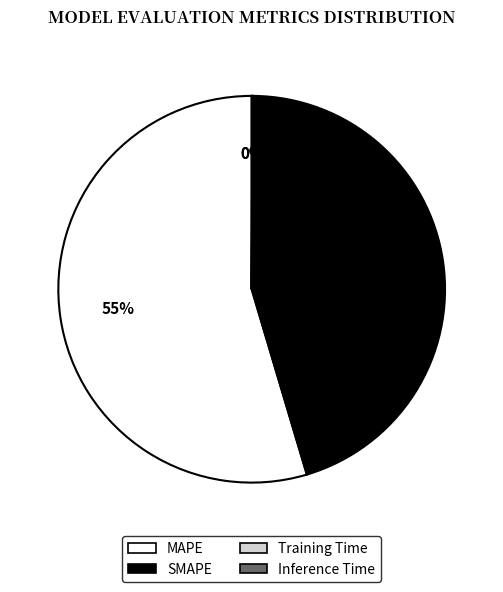

To the nearest percent, what is the average slice percentage?

25%